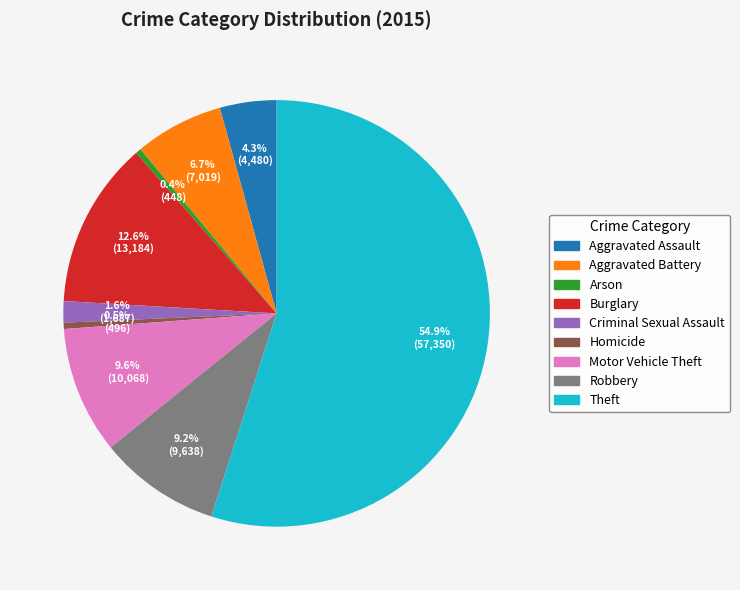

To the nearest percent, what is the combined percentage of Motor Vehicle Theft and Robbery?

19%